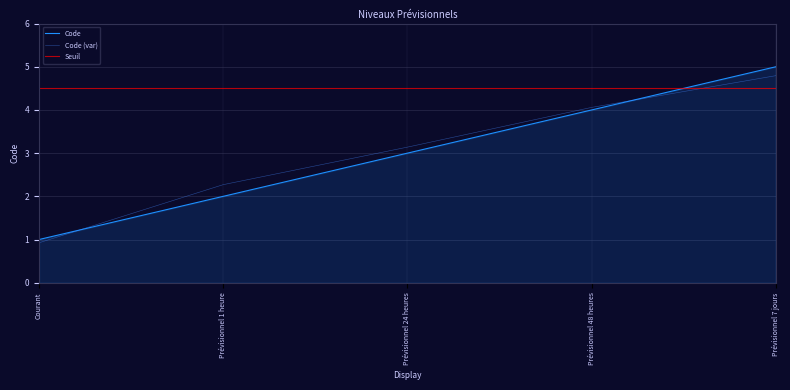

What is the label of the 5th point from the left?

Prévisionnel 7 jours